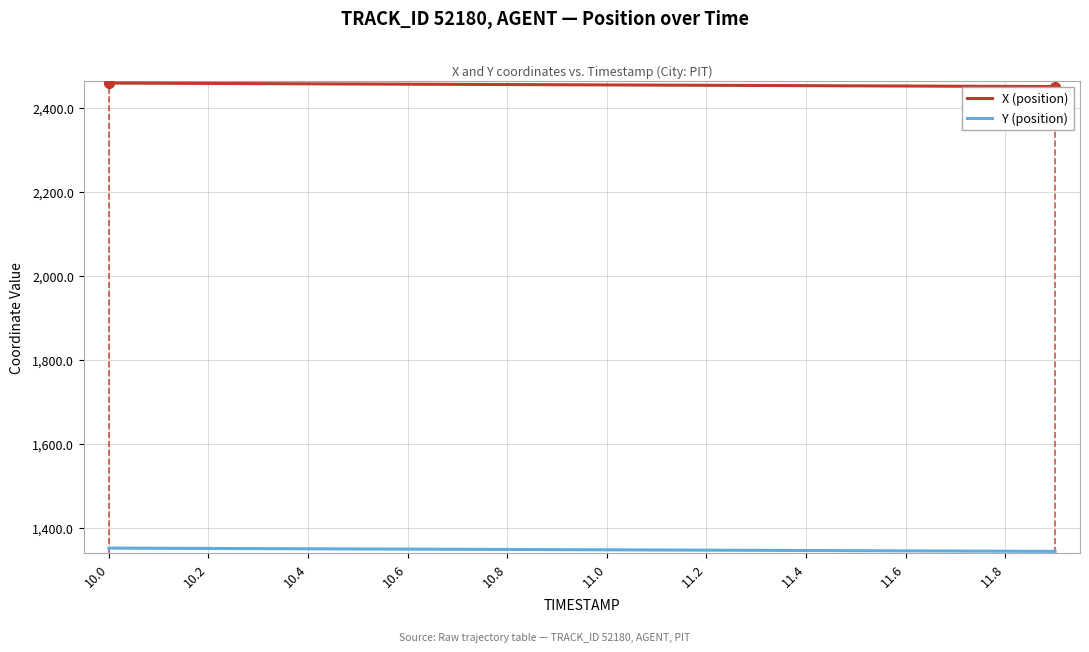

True or false: X (position) and Y (position) cross at least once.

False